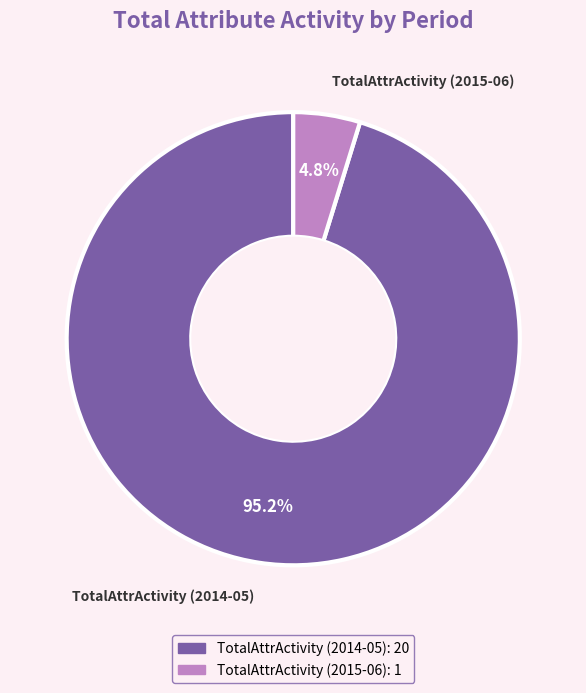

To the nearest percent, what portion does TotalAttrActivity (2015-06) represent?

5%